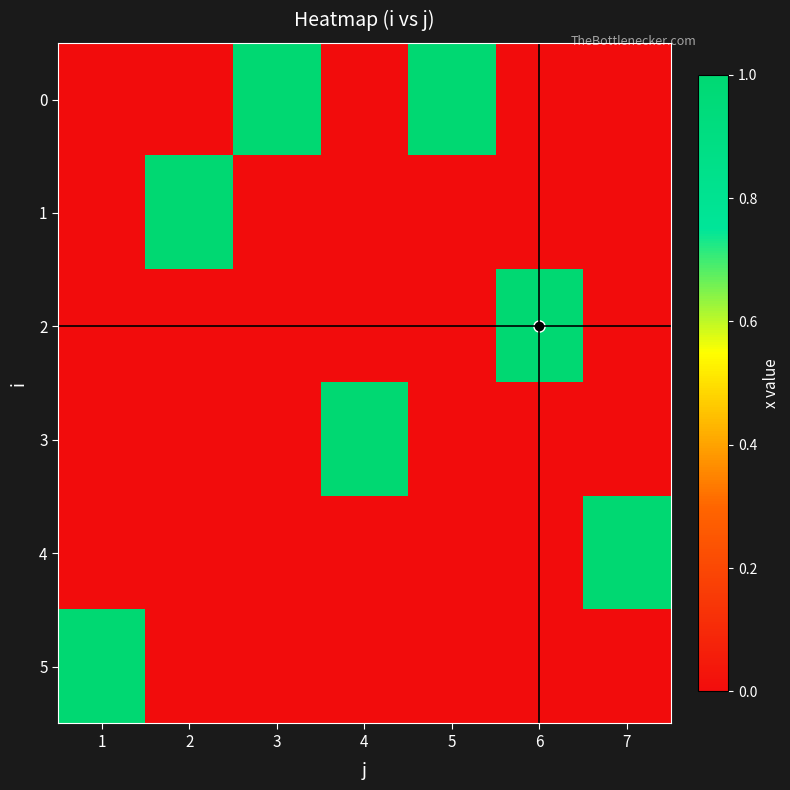

Reading left to right, transcribe all the data shown in this chart.

0: 1=0	2=0	3=1	4=0	5=1	6=0	7=0
1: 1=0	2=1	3=0	4=0	5=0	6=0	7=0
2: 1=0	2=0	3=0	4=0	5=0	6=1	7=0
3: 1=0	2=0	3=0	4=1	5=0	6=0	7=0
4: 1=0	2=0	3=0	4=0	5=0	6=0	7=1
5: 1=1	2=0	3=0	4=0	5=0	6=0	7=0